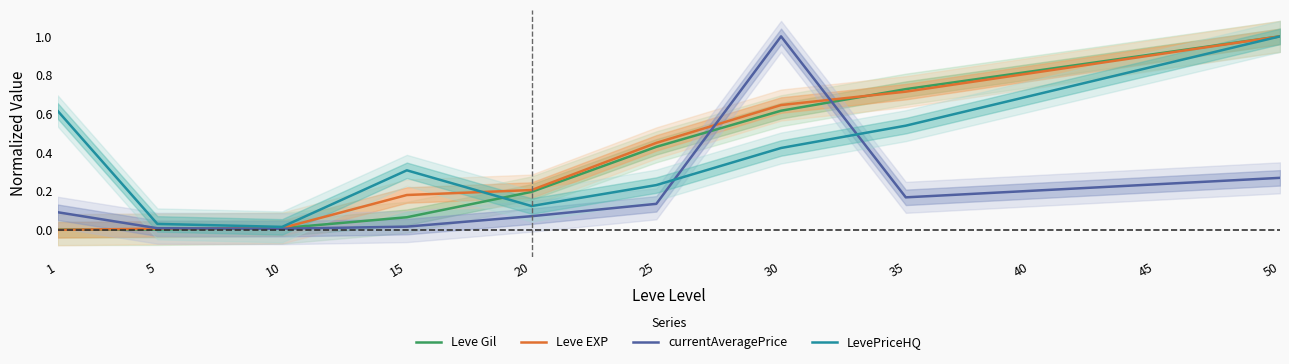

Reading left to right, what are all the values shown in this chart?

Leve Gil: 0.0	0.0	0.0	0.1	0.2	0.4	0.6	0.7	0.8	0.9	1.0
Leve EXP: 0.0	0.0	0.0	0.2	0.2	0.4	0.6	0.7	0.8	0.9	1.0
currentAveragePrice: 0.1	0.0	0.0	0.0	0.1	0.1	1.0	0.2	0.2	0.2	0.3
LevePriceHQ: 0.6	0.0	0.0	0.3	0.1	0.2	0.4	0.5	0.7	0.8	1.0